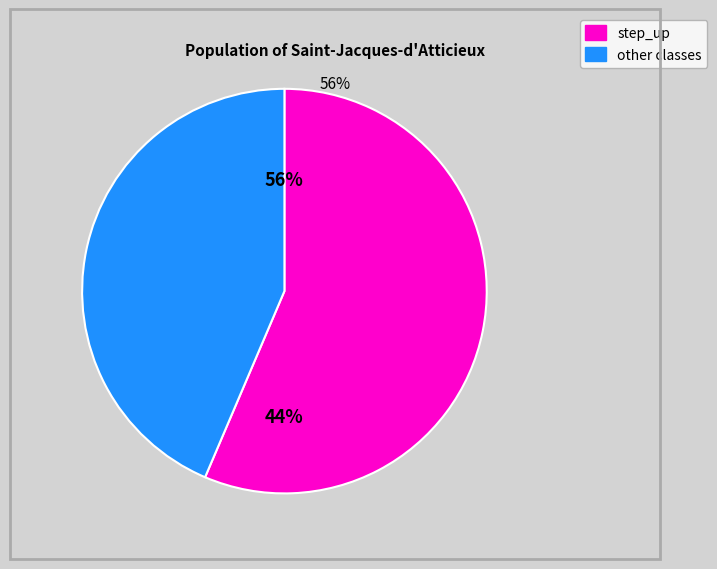

Which slice is the smallest?

other